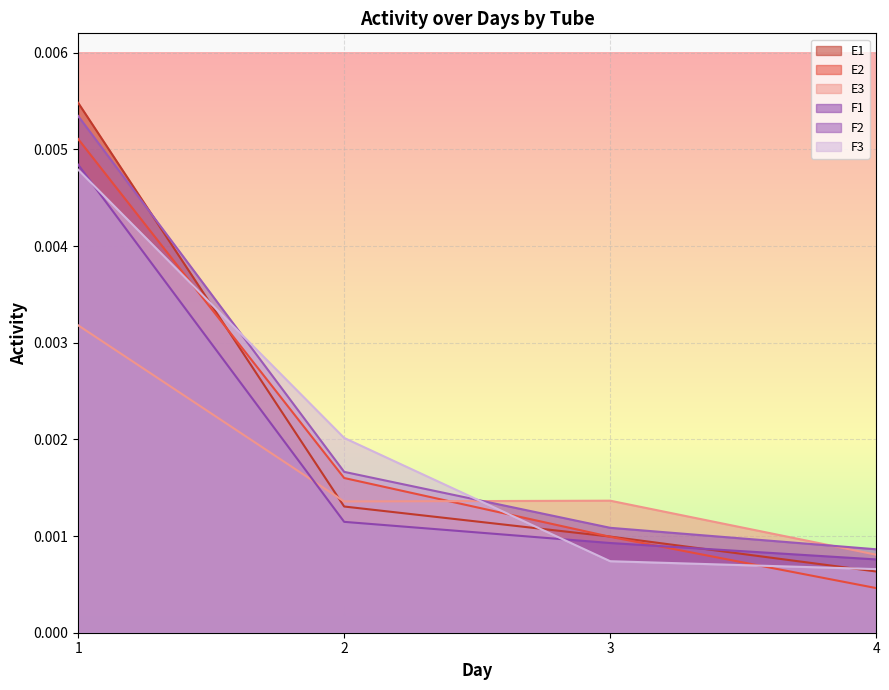

True or false: E2 has a value of 0.0 at 4.

False